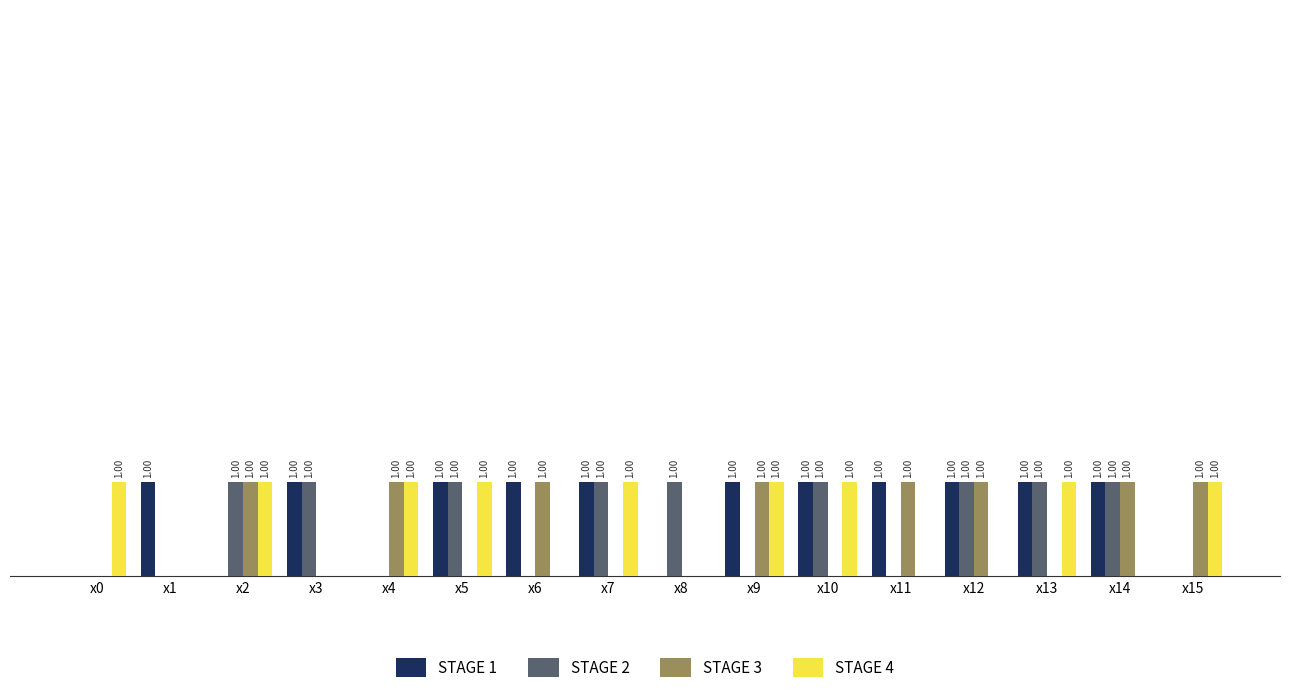

Which series changed the most between x1 and x3?

STAGE 2